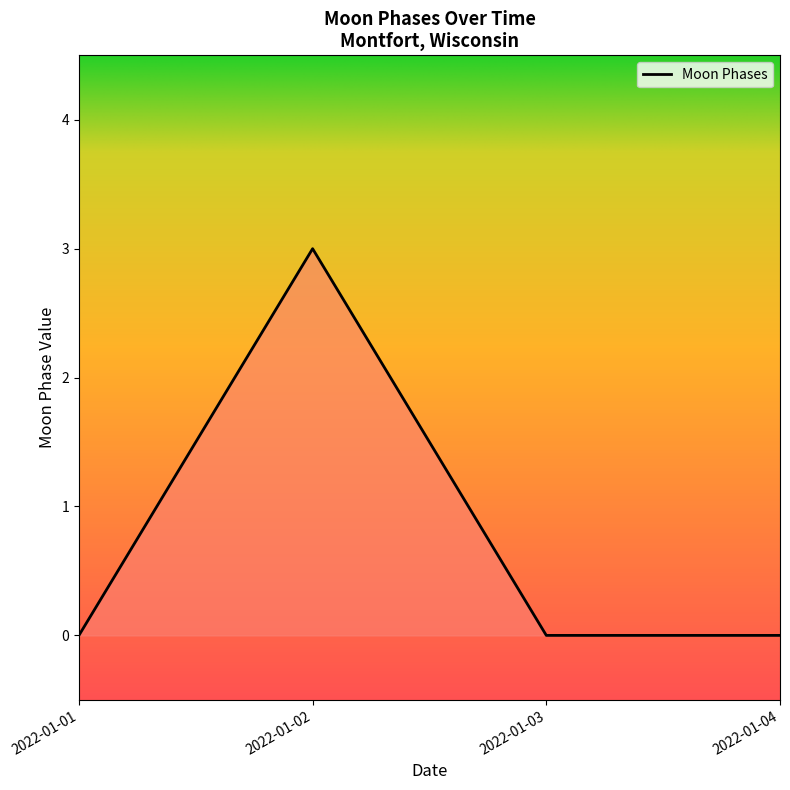

Read the value at 2022-01-02.

3